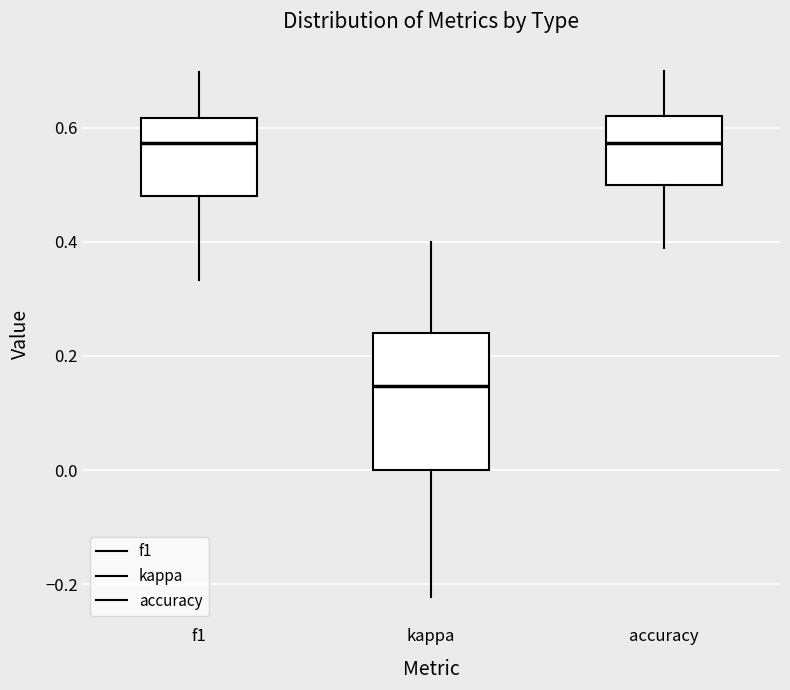

Which box is the tallest, from its lower edge to its upper edge?

kappa